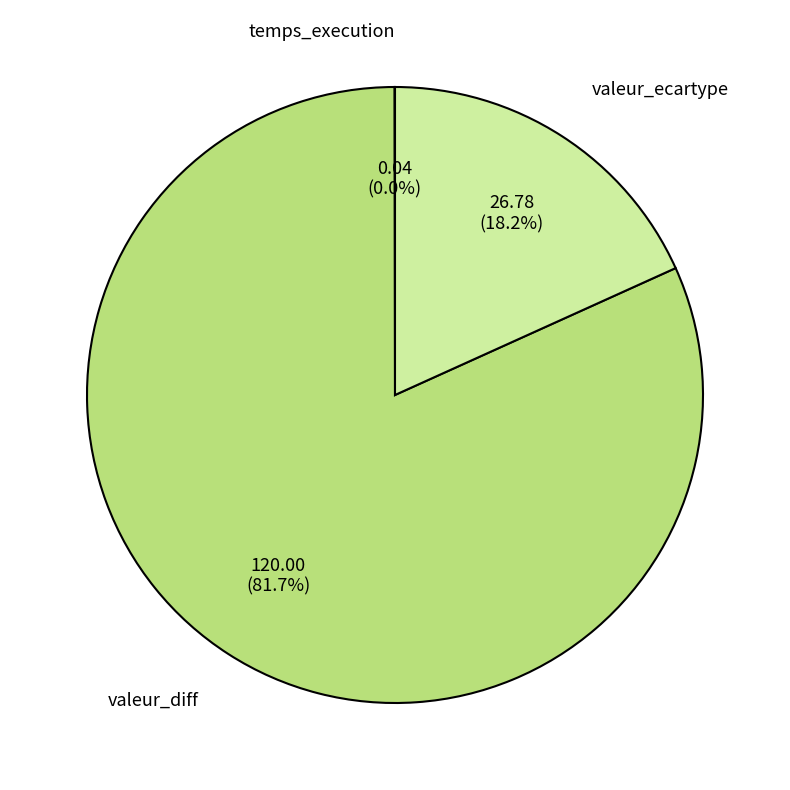

Approximately how many times larger is the value at valeur_diff compared to valeur_ecartype?

4.5